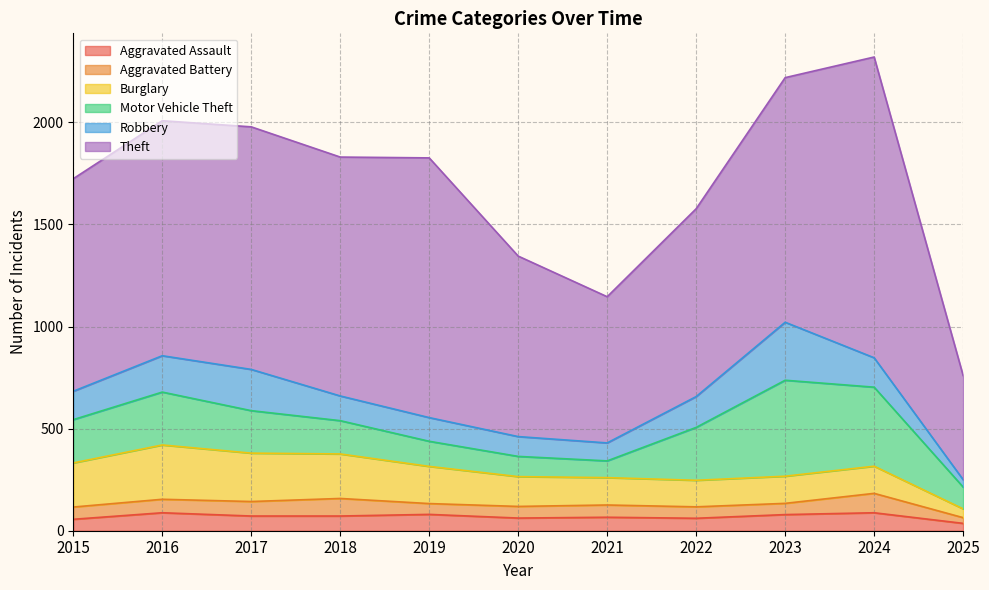

What is the difference between the second highest and minimum values in the Burglary series?

194